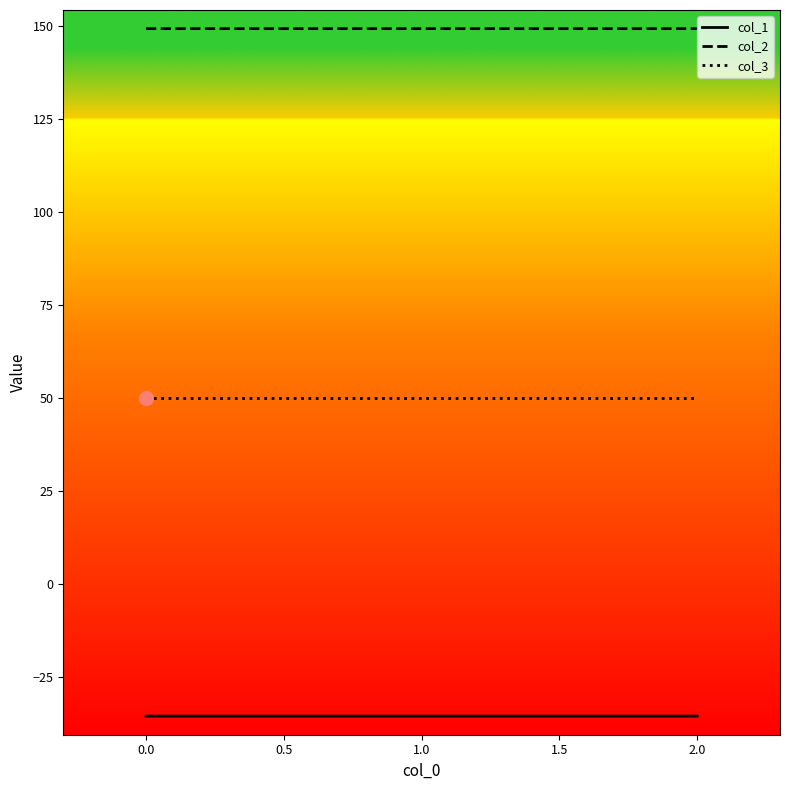

The value of col_2 at 0.0 is 149.2. True or false?

True